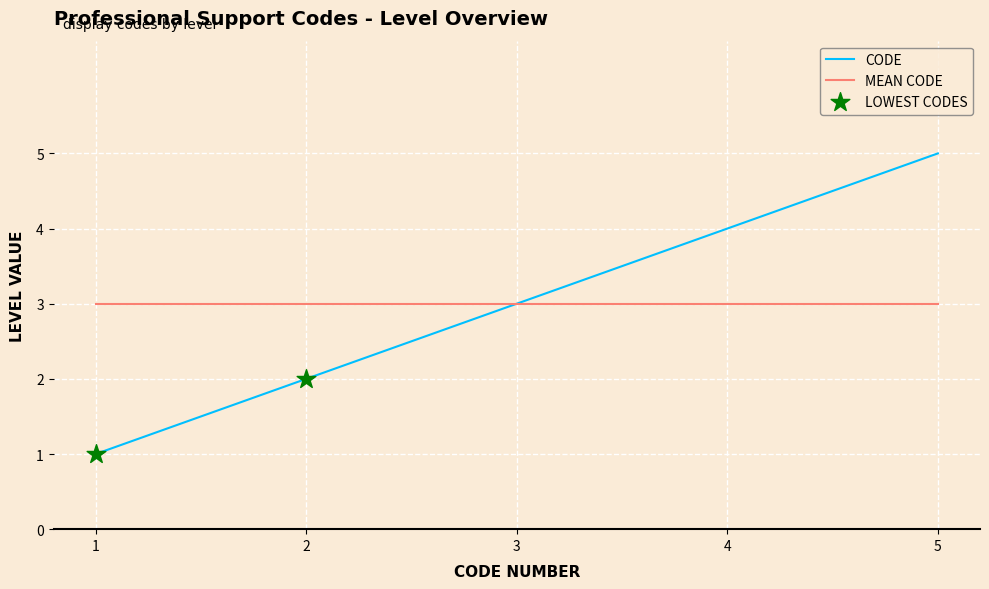

Between 1 and 4, which series saw the biggest shift?

CODE